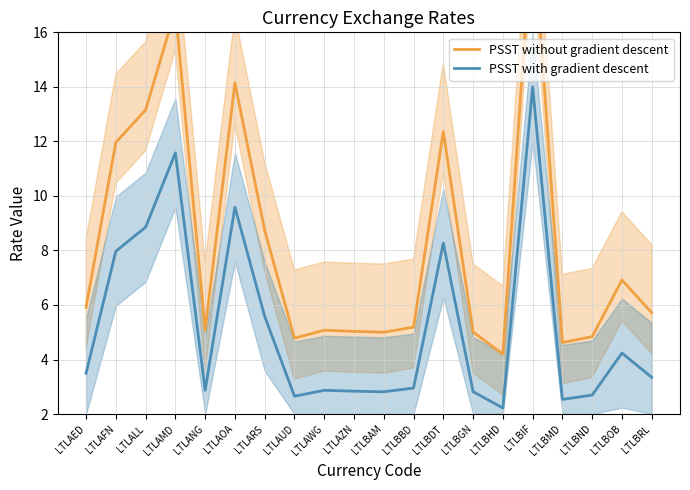

At which label does PSST without gradient descent first exceed 5?

LTLAED